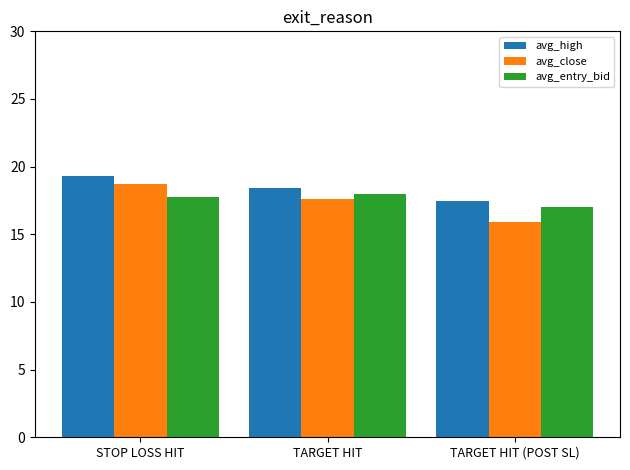

The value of avg_high at TARGET HIT is 7.5. True or false?

False